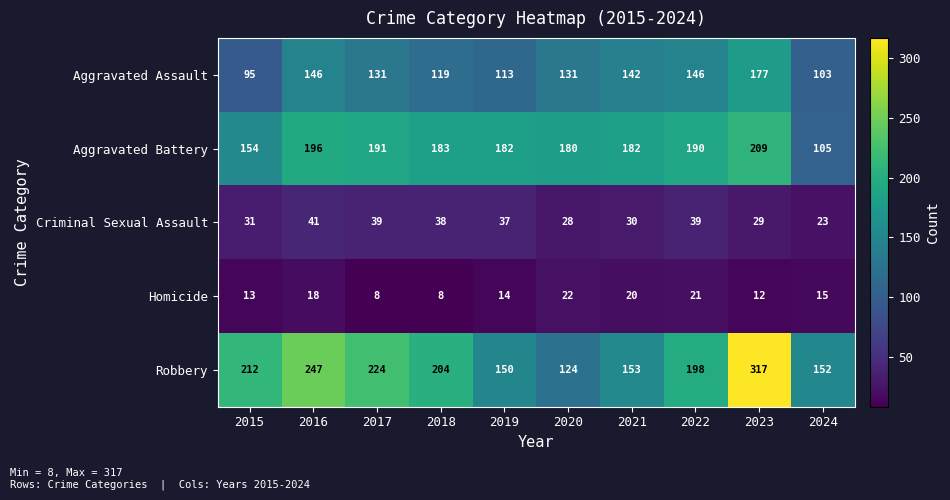

What is the minimum value shown in the chart?

8